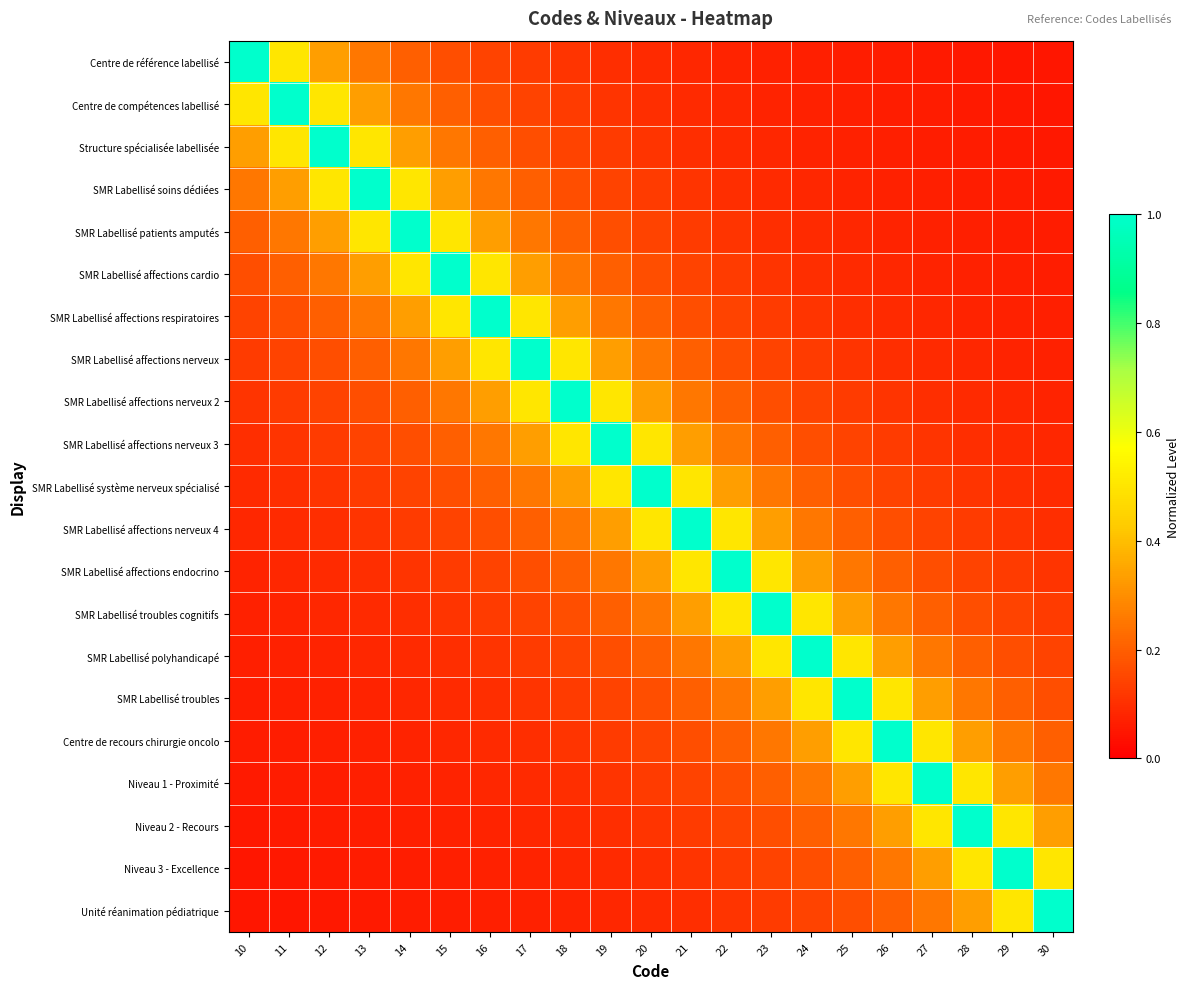

Between 13 and 30, which series saw the biggest shift?

SMR Labellisé soins dédiées